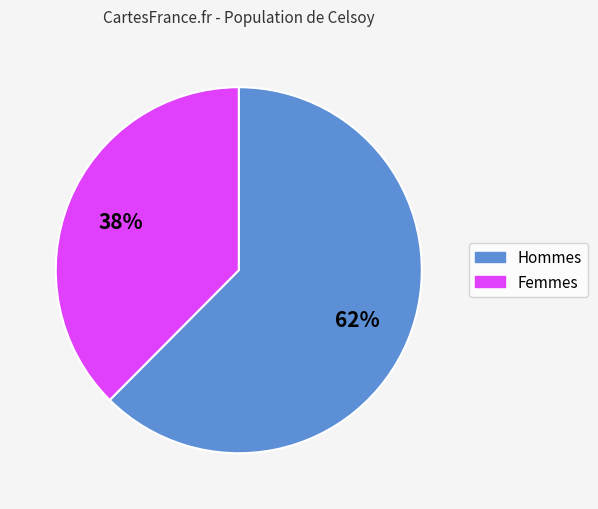

To the nearest percent, what is the average slice percentage?

50%